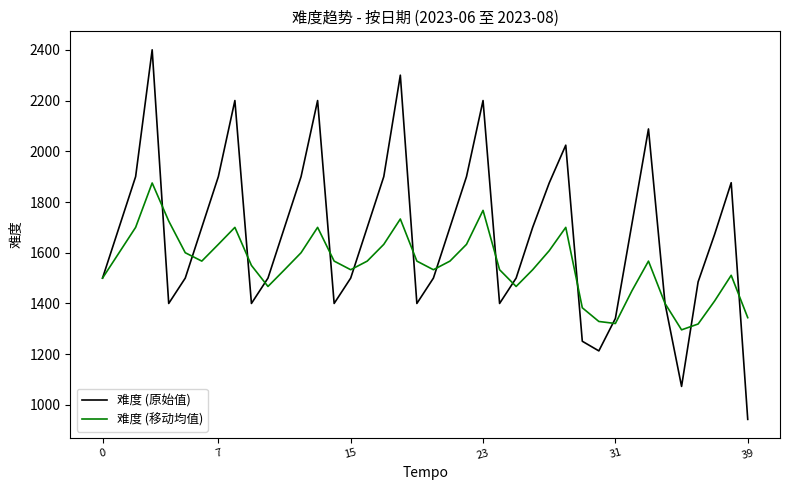

After their last crossing, which series has the higher values: 难度 (原始值) or 难度 (移动均值)?

难度 (移动均值)